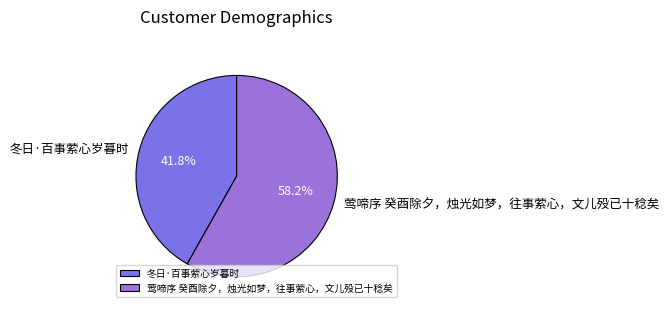

What is the largest slice in the pie chart?

莺啼序 癸酉除夕，烛光如梦，往事萦心，文儿殁已十稔矣